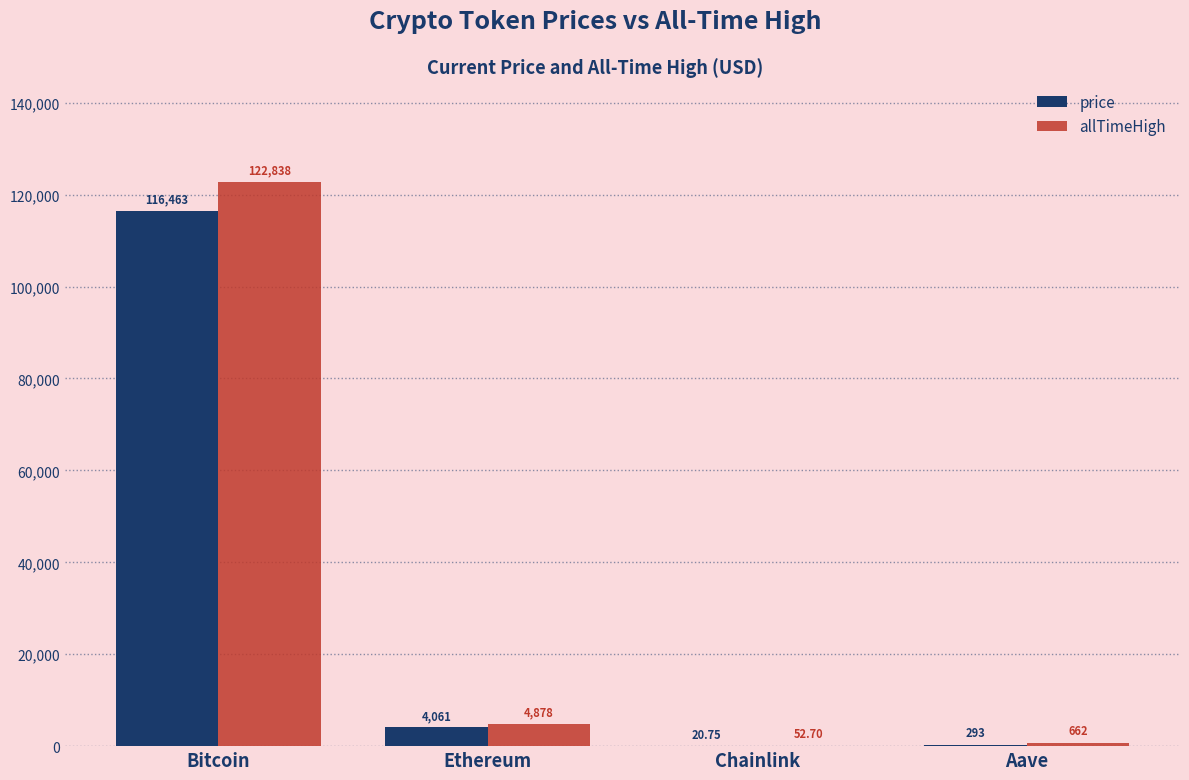

What are all the series names shown in the legend?

price, allTimeHigh